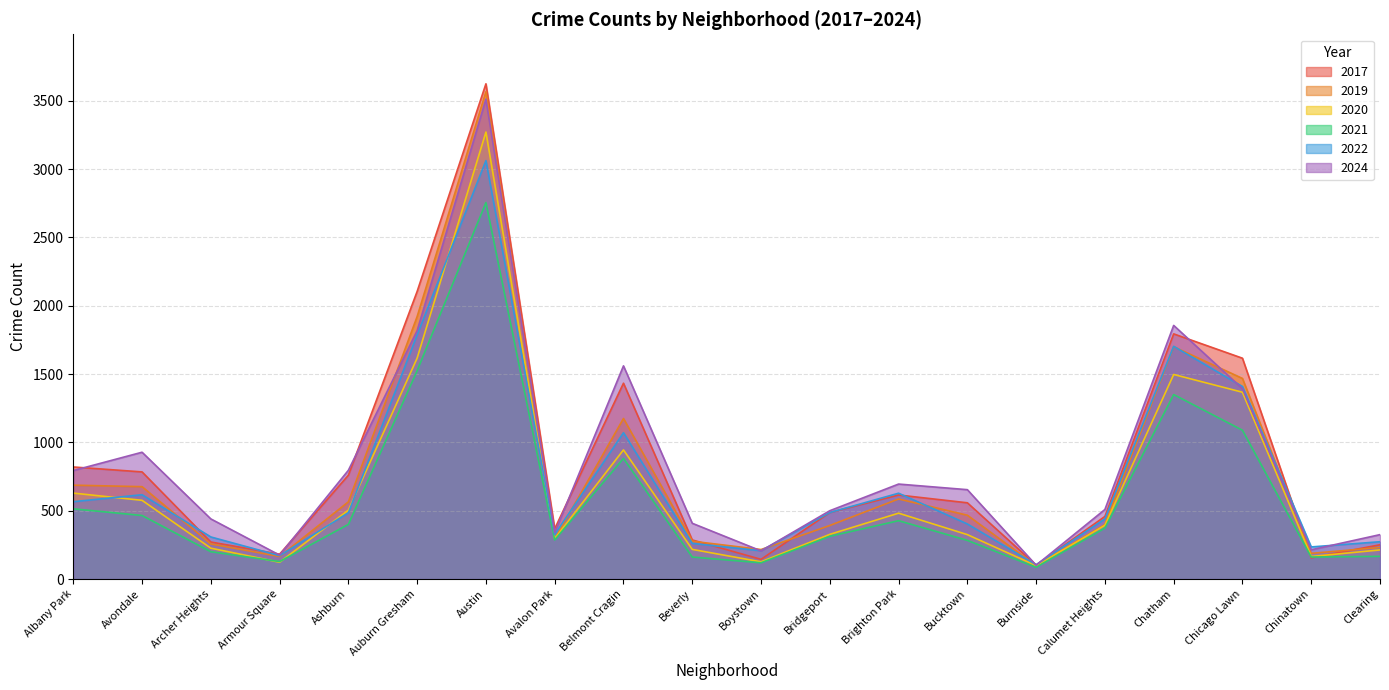

Reading left to right, extract all data points from this chart.

2017: 820	784	271	182	760	2105	3624	368	1433	286	144	487	615	558	102	458	1794	1616	155	251
2020: 629	576	226	123	504	1617	3271	296	945	217	126	327	482	325	98	393	1497	1367	165	213
2021: 514	465	200	128	400	1525	2755	286	883	161	119	313	427	283	86	373	1350	1089	161	166
2024: 794	928	440	175	796	1818	3512	339	1560	408	206	500	695	654	101	509	1856	1393	214	325
2019: 687	676	257	165	565	1921	3566	293	1175	277	216	392	586	467	99	398	1700	1468	188	231
2022: 566	617	308	171	485	1787	3062	326	1071	261	207	487	628	403	105	440	1703	1409	235	273